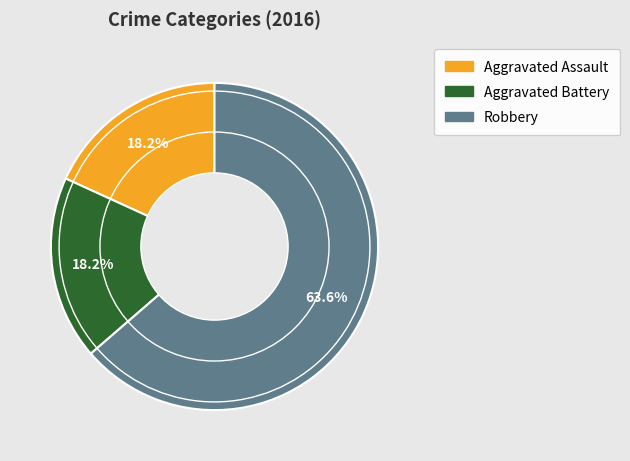

How many slices are in this pie chart?

3